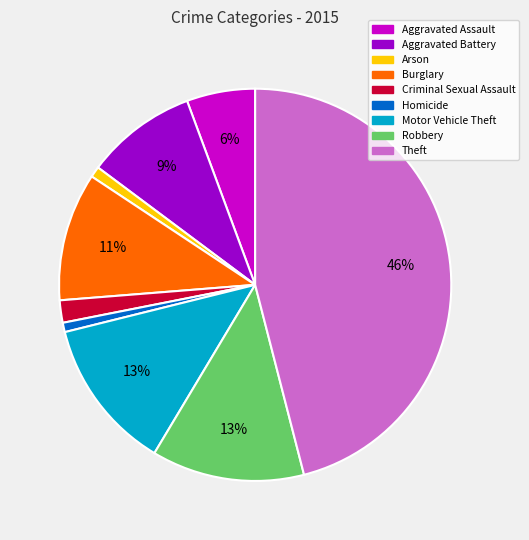

The Aggravated Battery slice represents 9% of the pie. True or false?

True